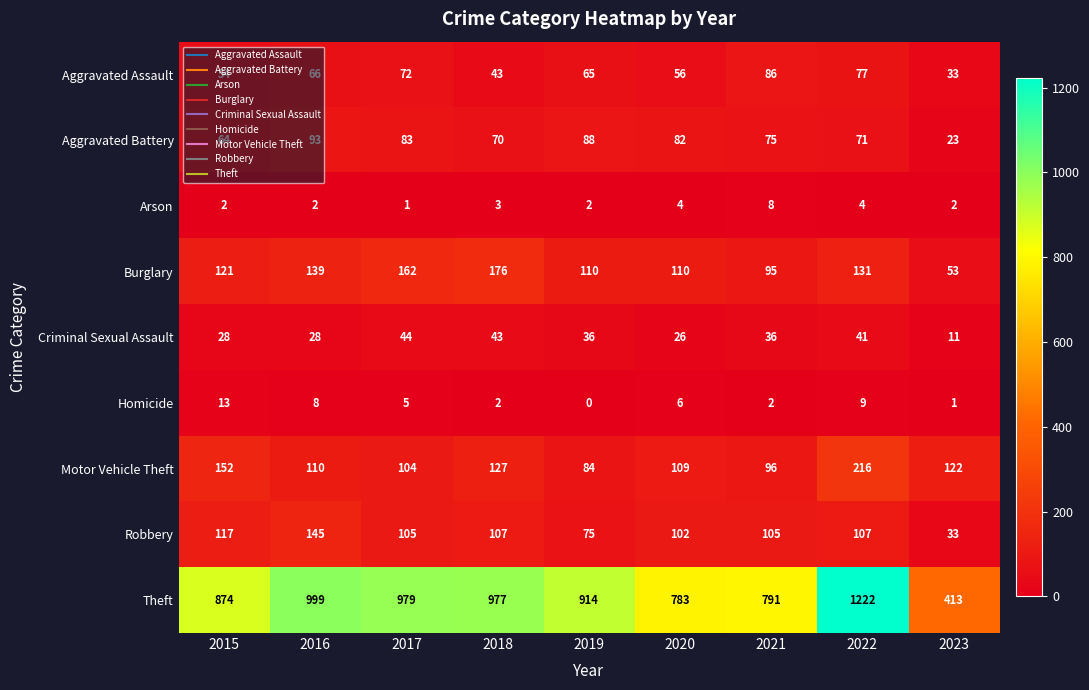

Is it true that Robbery equals 33 at 2023?

True